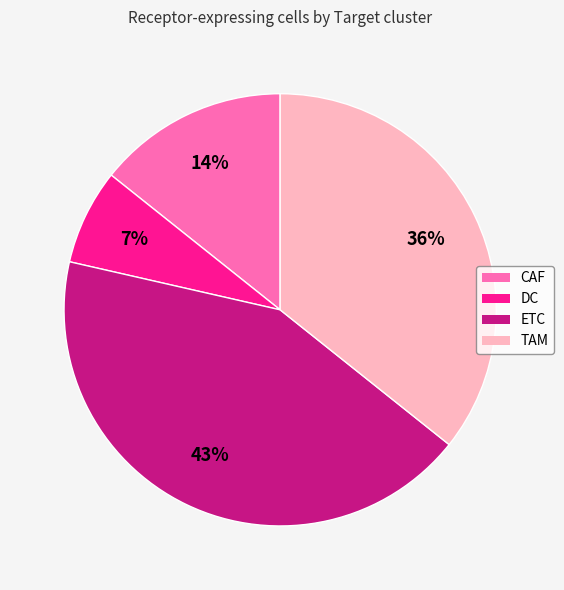

Does TAM represent more than half of the total?

No